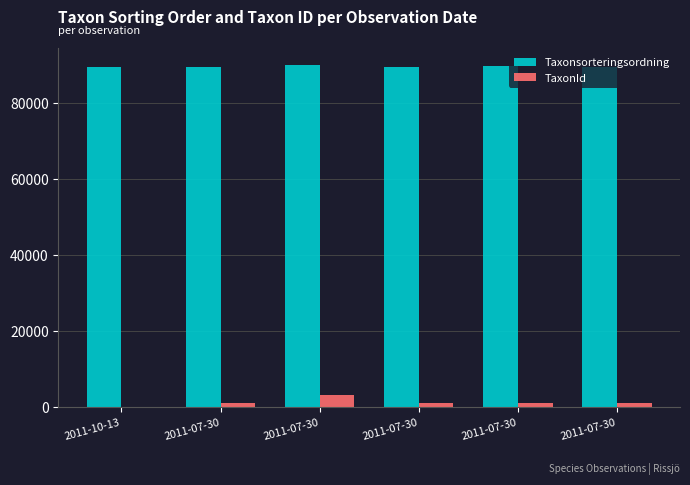

Reading right to left, list all the values displayed in this chart.

Taxonsorteringsordning: 2011-07-30=89406	2011-07-30=89832	2011-07-30=89392	2011-07-30=90074	2011-07-30=89388	2011-10-13=89338
TaxonId: 2011-07-30=1204	2011-07-30=1209	2011-07-30=1202	2011-07-30=3298	2011-07-30=1108	2011-10-13=112